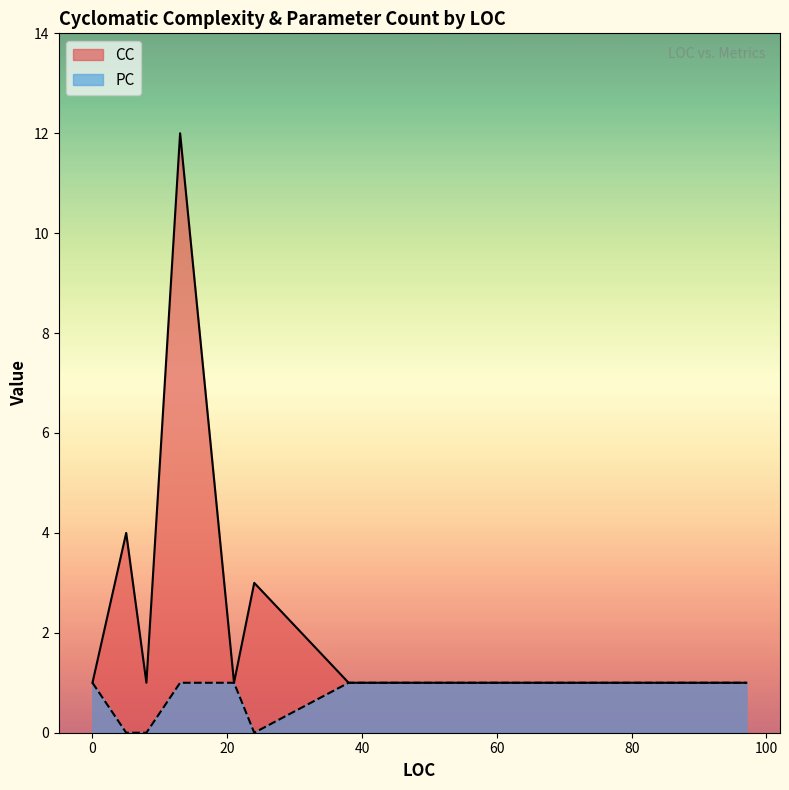

Which series has the widest spread of values?

CC